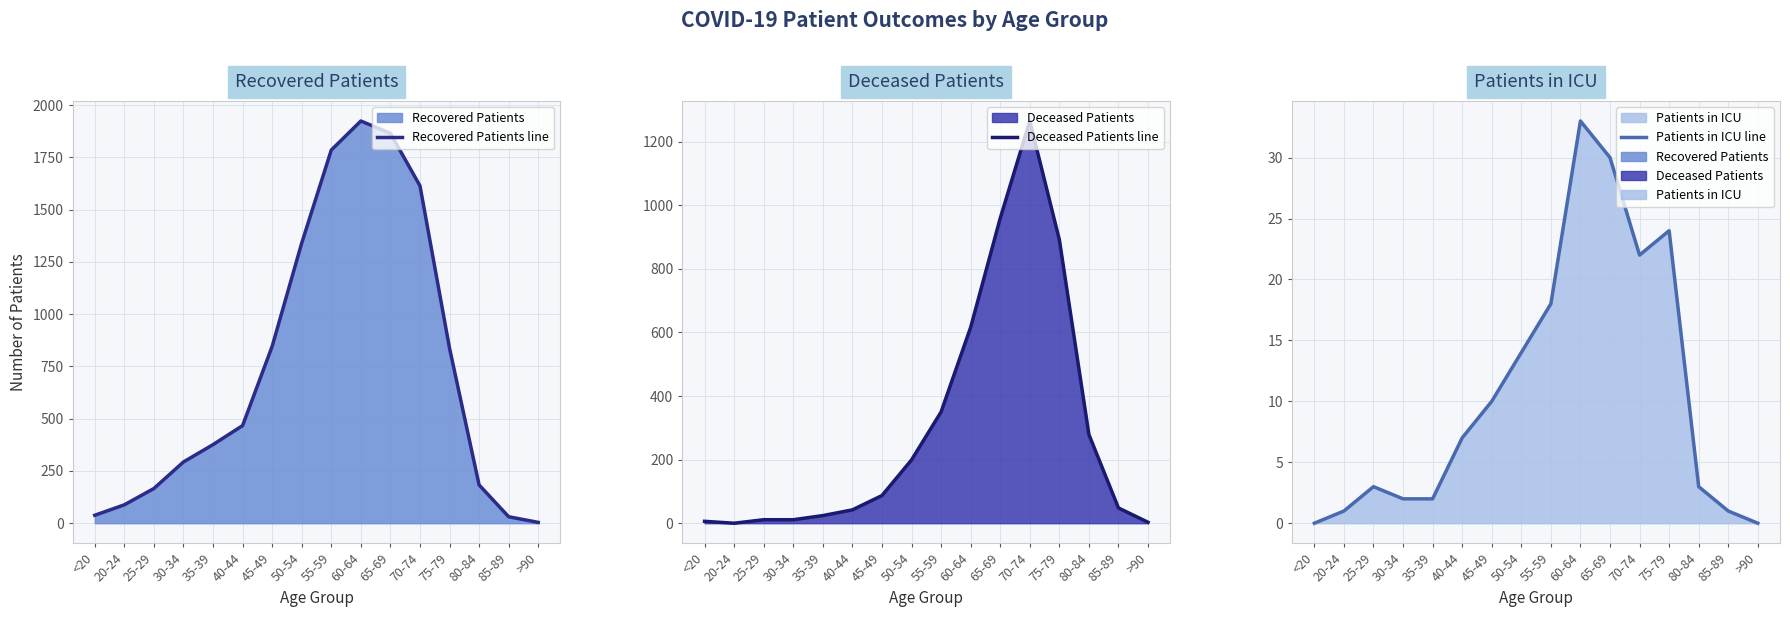

How many data points in Recovered Patients line are above 467?

7